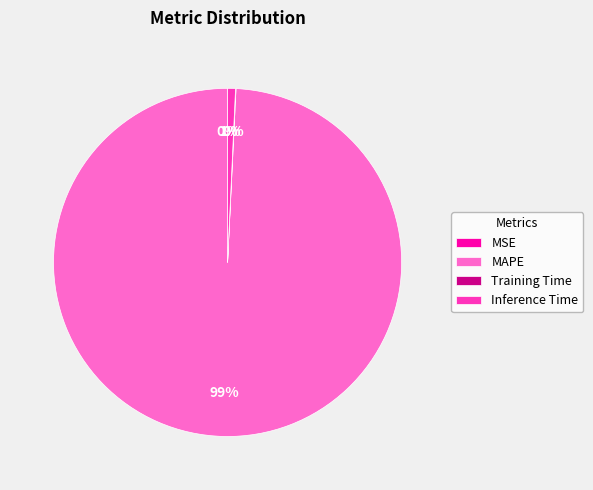

True or false: MAPE accounts for 99% of the total.

True